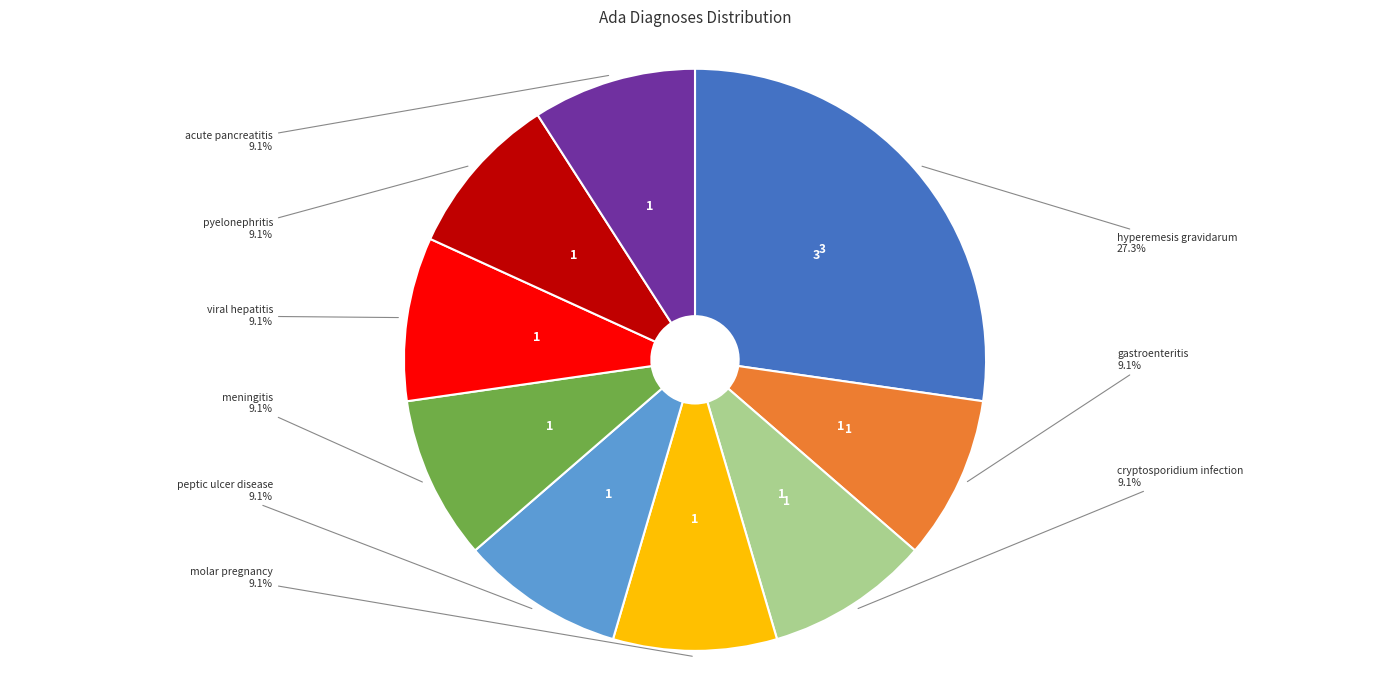

Is there a majority slice in this chart?

No